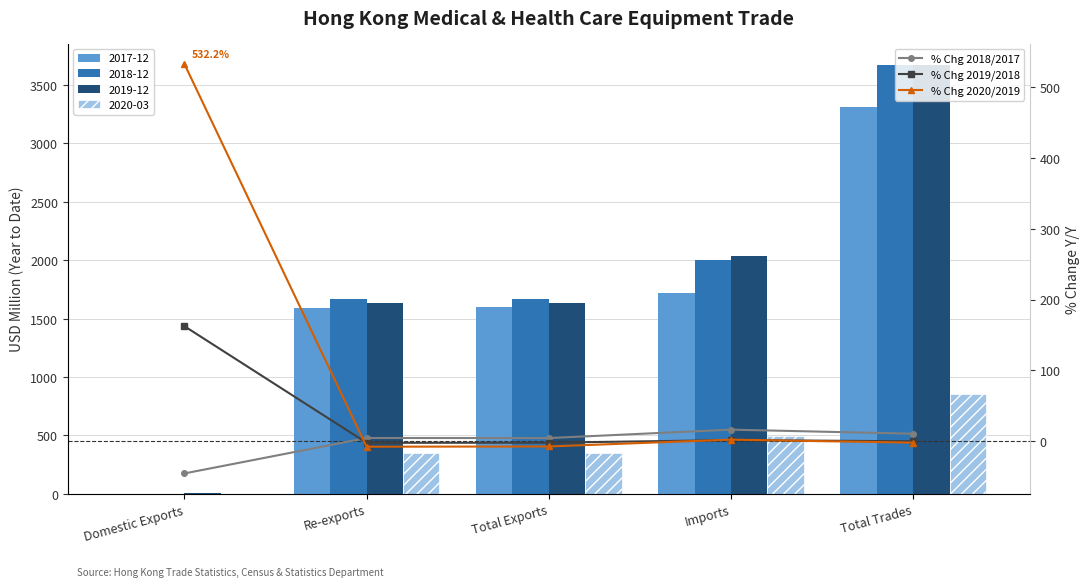

Reading right to left, what are all the values shown in this chart?

% Chg 2018/2017: 10.7	16.4	4.6	4.7	-45.3
% Chg 2019/2018: 0.0	1.7	-2.0	-2.1	162.4
% Chg 2020/2019: -1.9	2.4	-7.3	-7.6	532.2